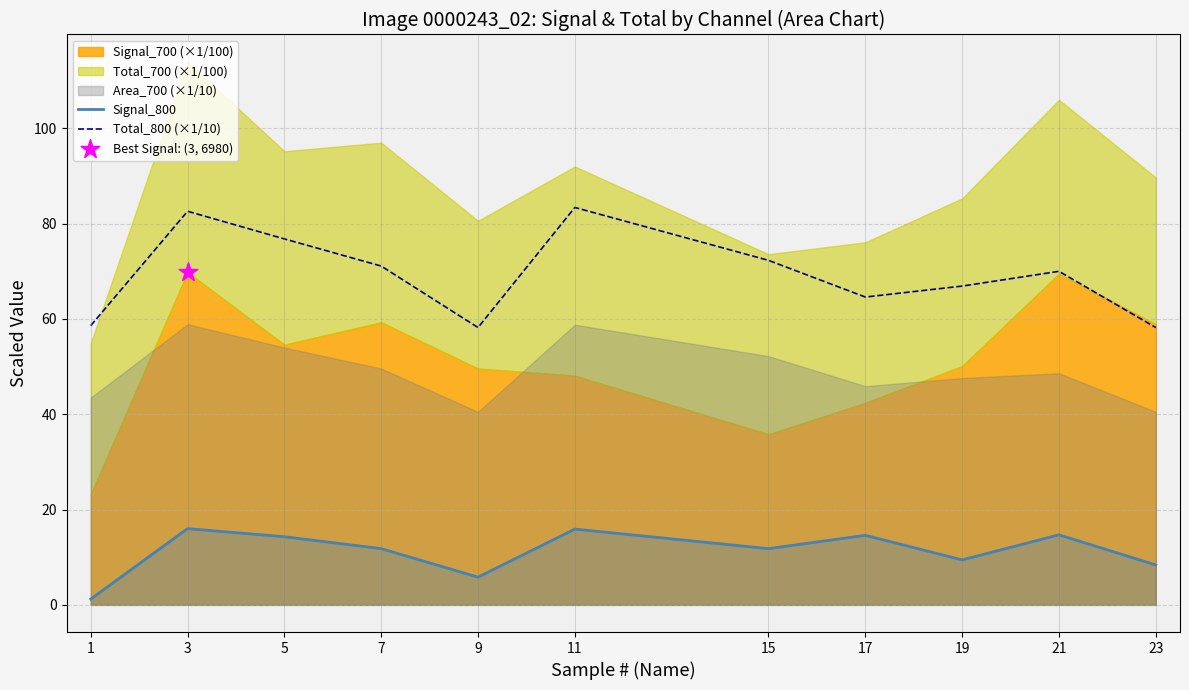

Which series has the widest spread of Y values?

Total_800 (×1/10)